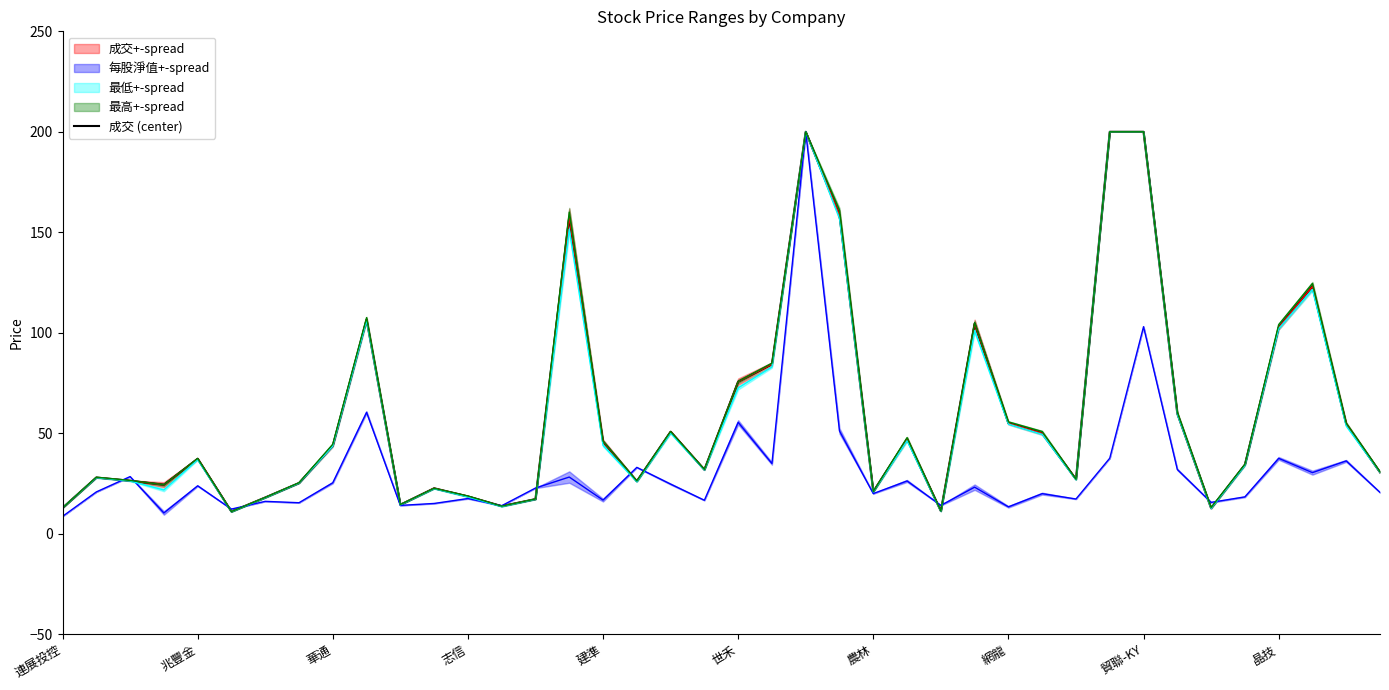

How many points are higher than both their immediate neighbors (excluding endpoints)?

10